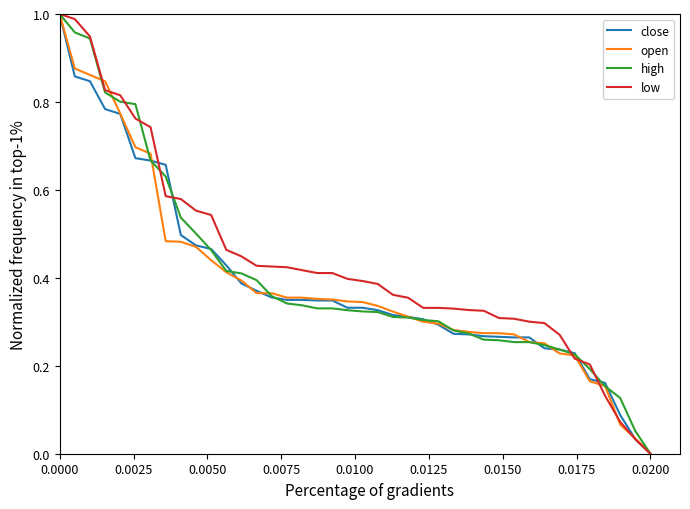

True or false: low has more than 1 points higher than both neighbors.

False